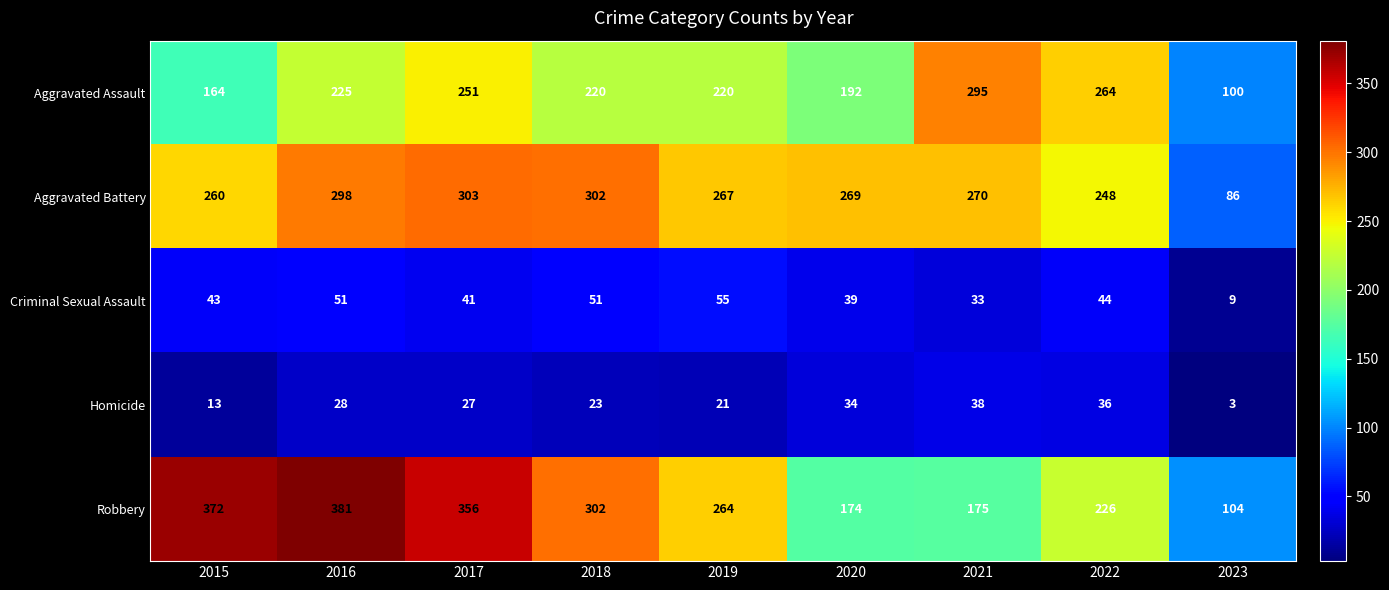

The value of Homicide at 2016 is 28. True or false?

True